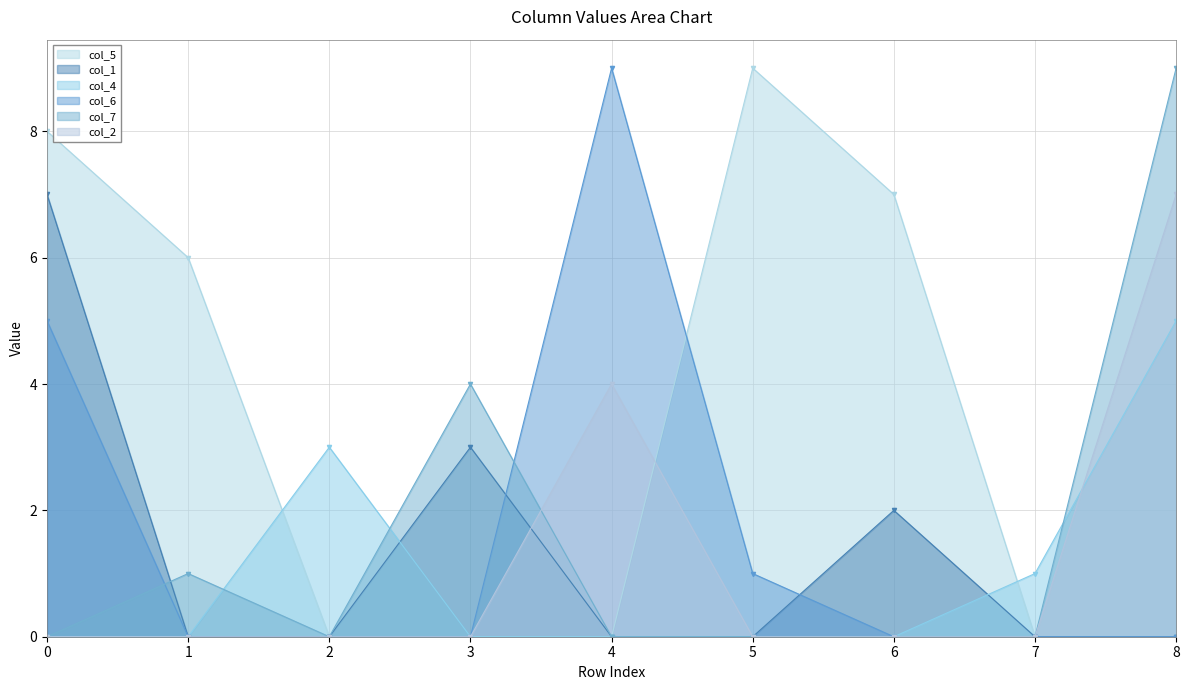

What are all the series names shown in the legend?

col_5, col_1, col_4, col_6, col_7, col_2